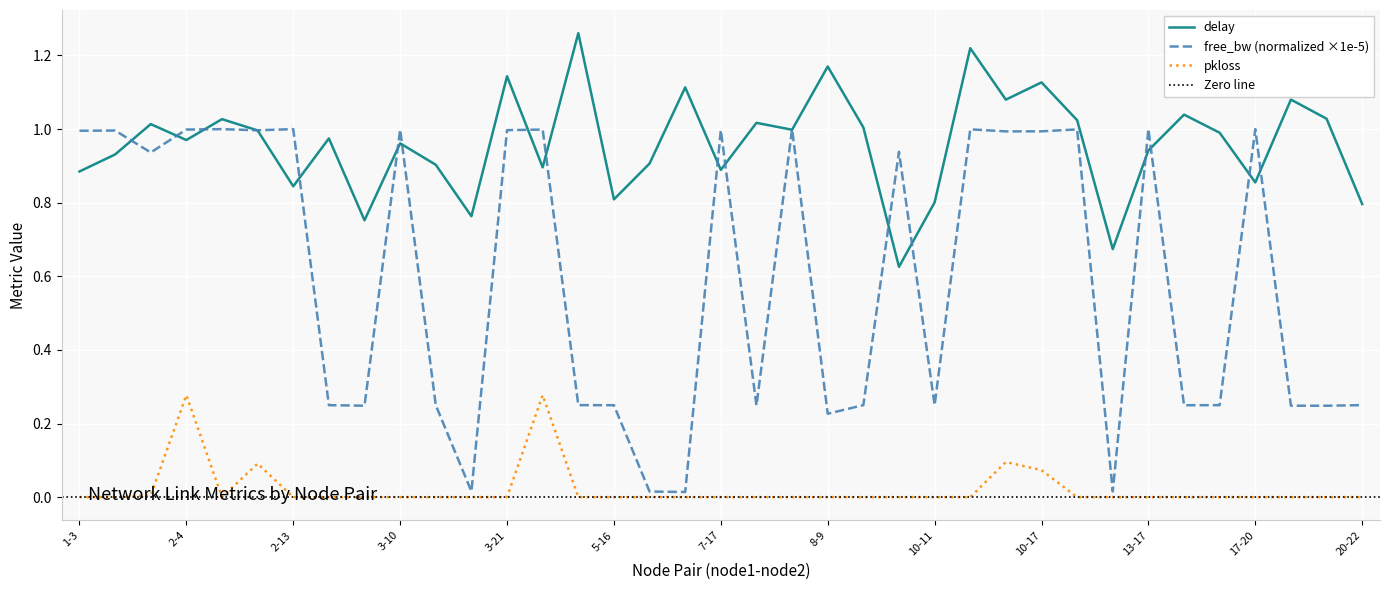

Is it true that free_bw_normalized equals 0.1 at 8-9?

False